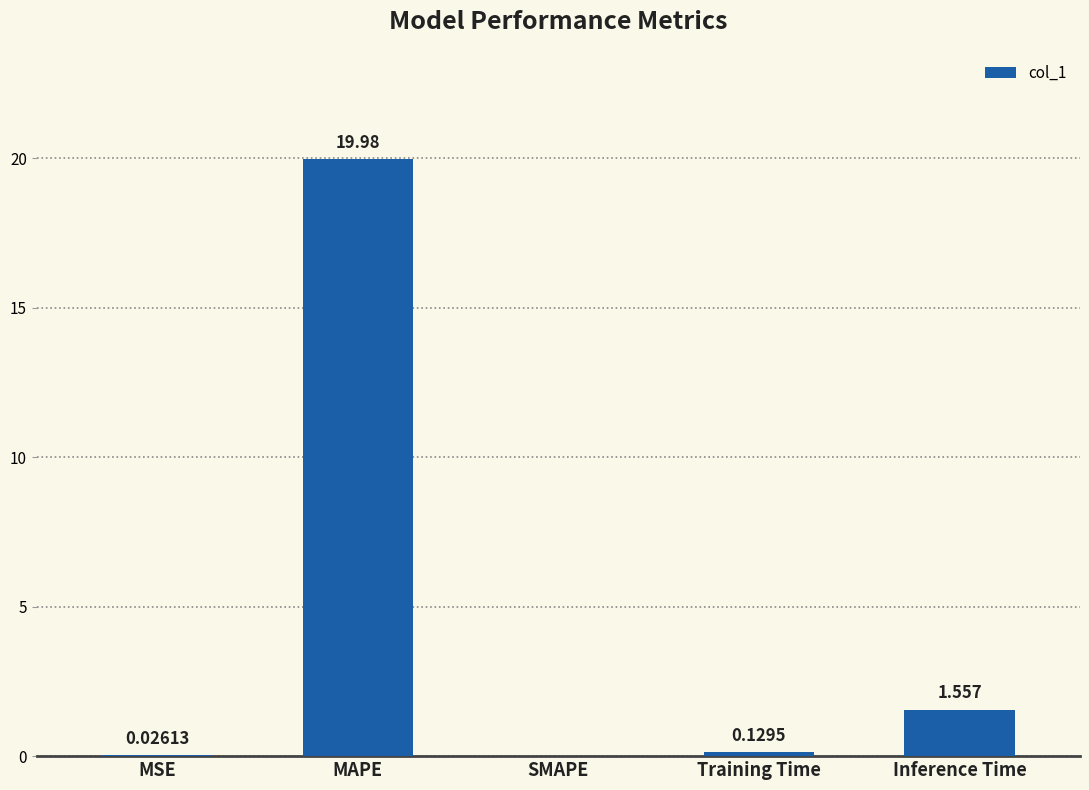

Where is the data nearest to the value 9?

Inference Time